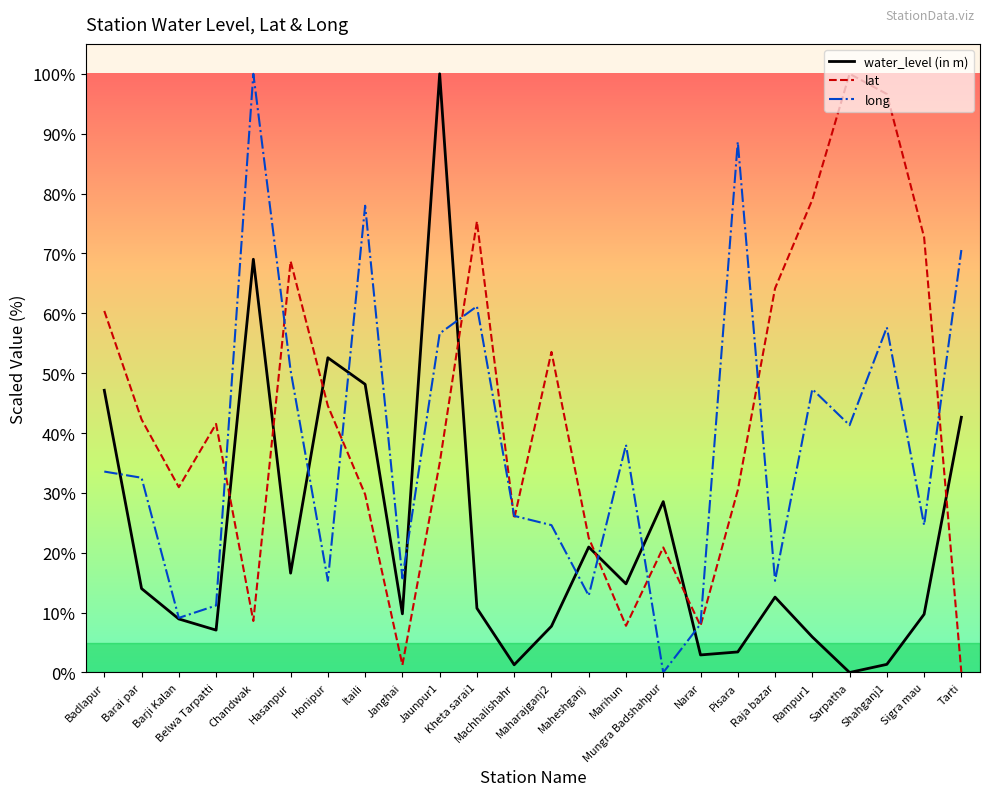

Does the chart have visible grid lines?

No